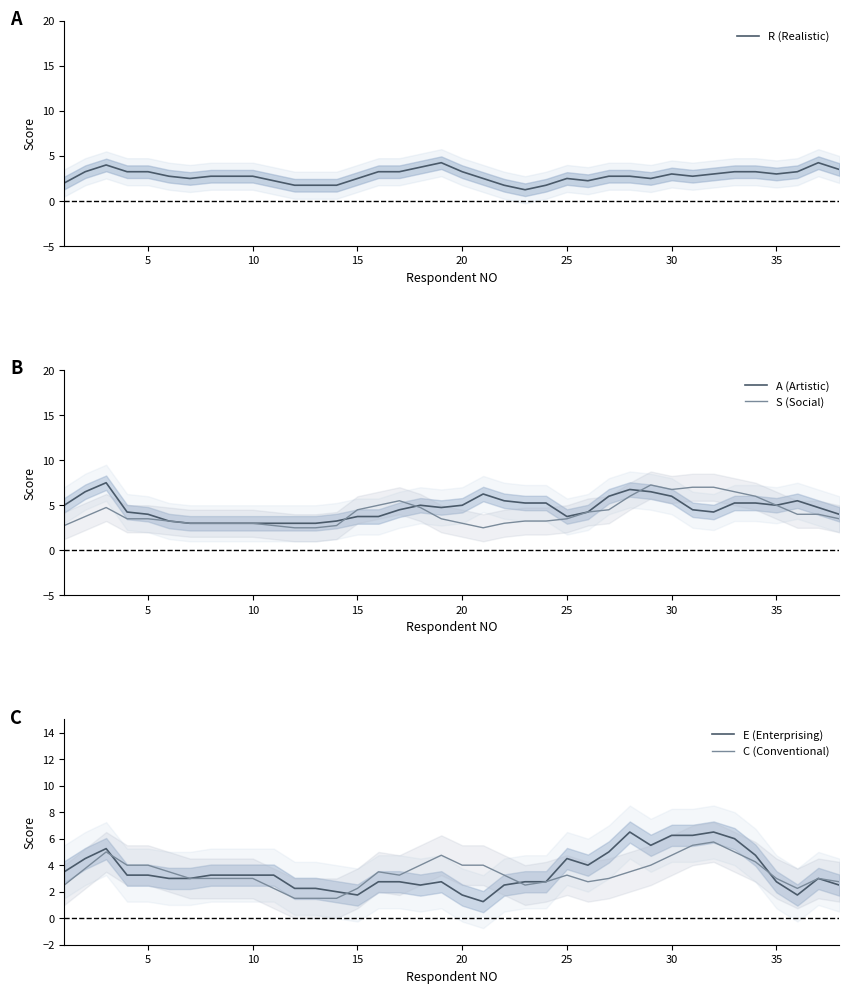

The value of R (Realistic) at 15 is 2.5. True or false?

True